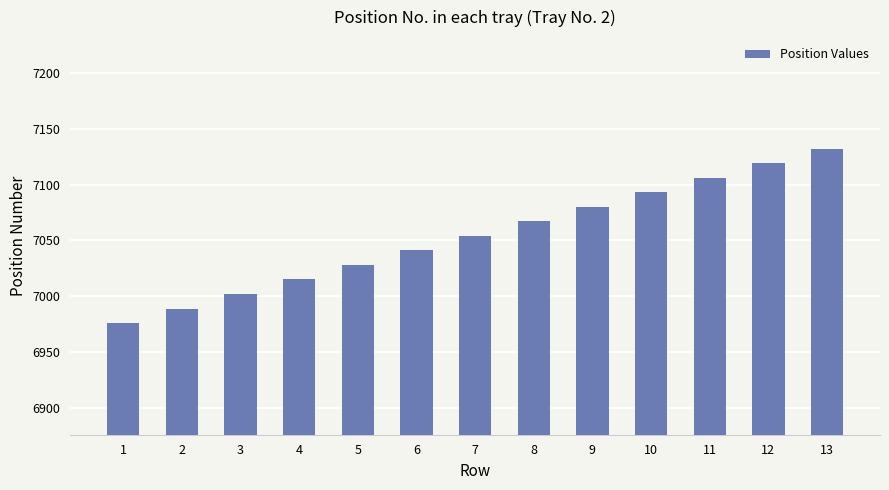

The chart shows a value of 7067 at 8. True or false?

True